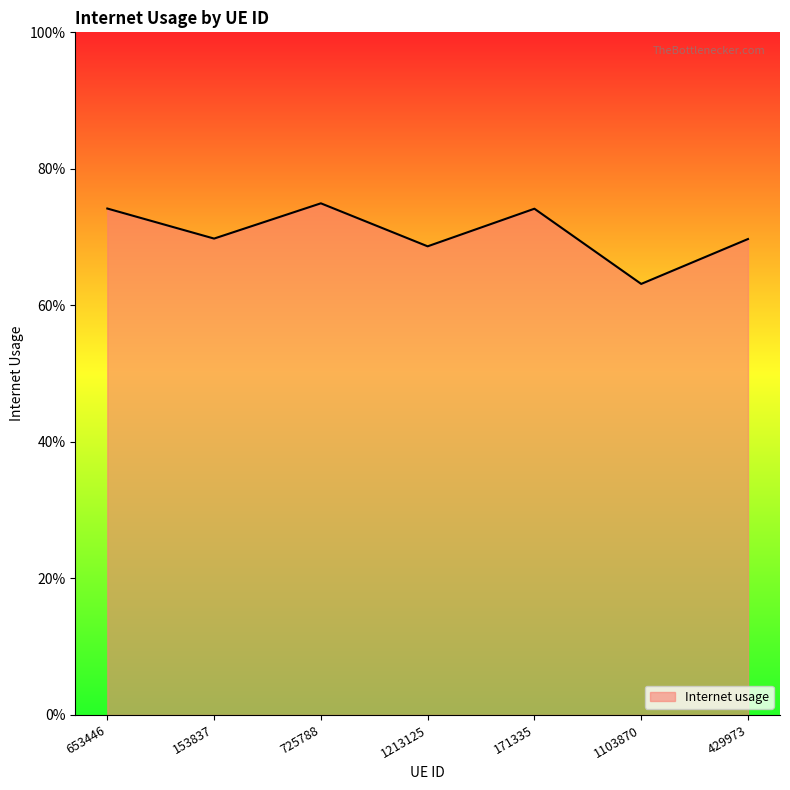

Does the chart display data point markers on the line(s)?

No